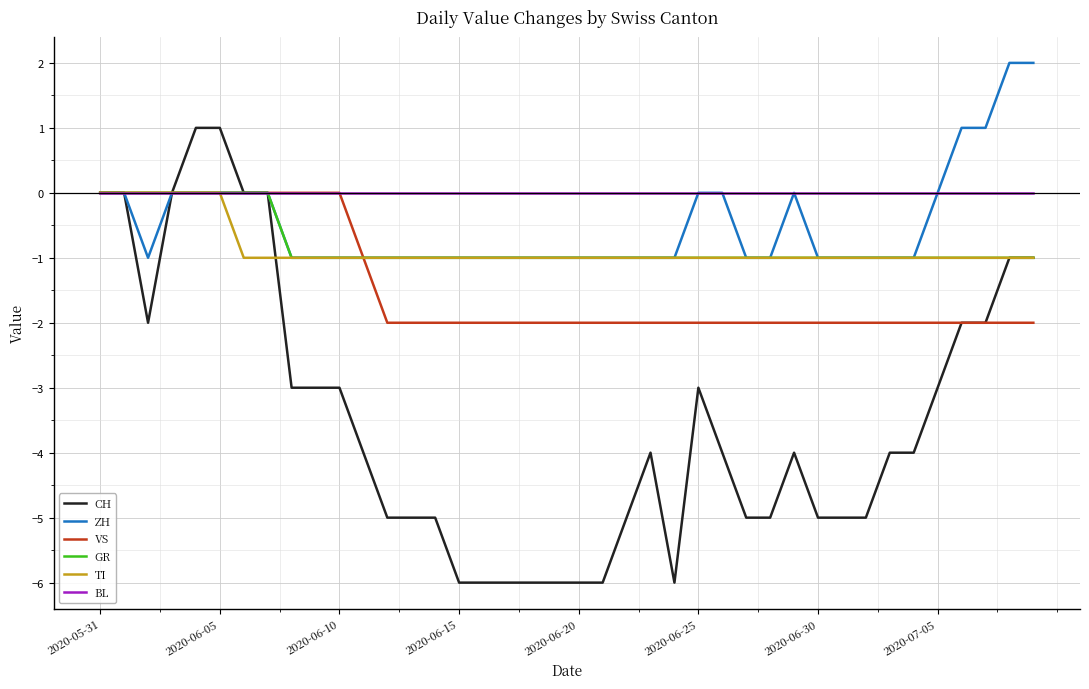

Which series has the largest total across all categories?

BL